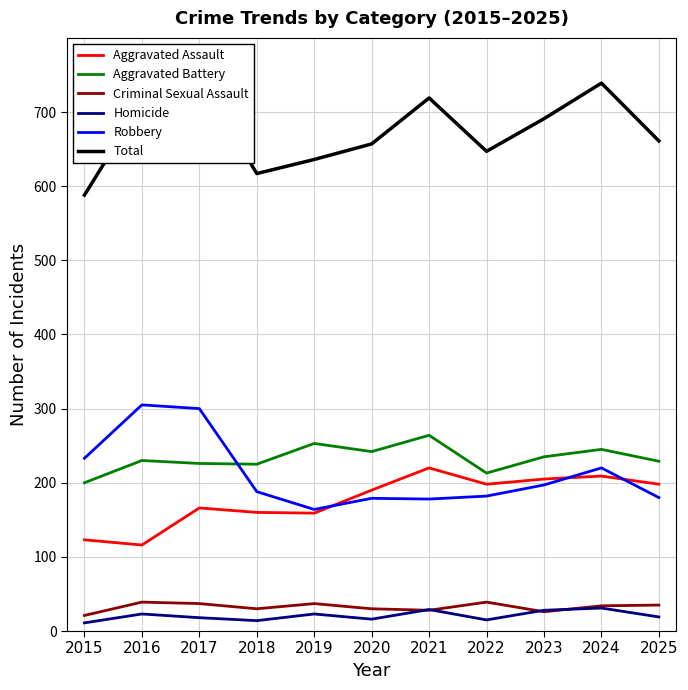

What is the spread (max minus min) of values at 2015?

577